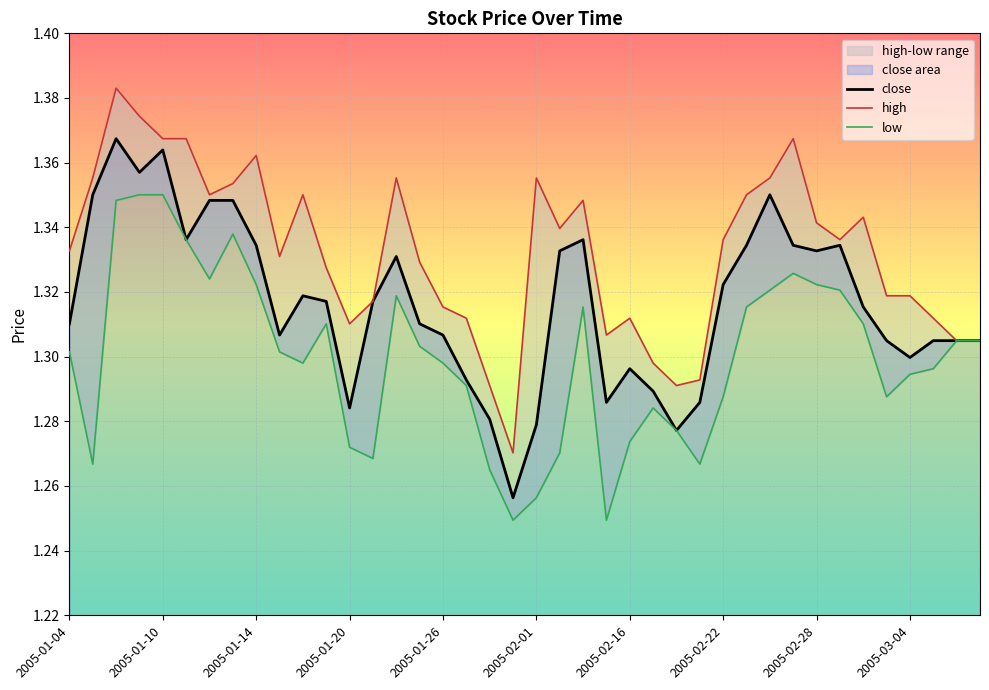

List the series in order of their peak value, lowest first.

low, close, high